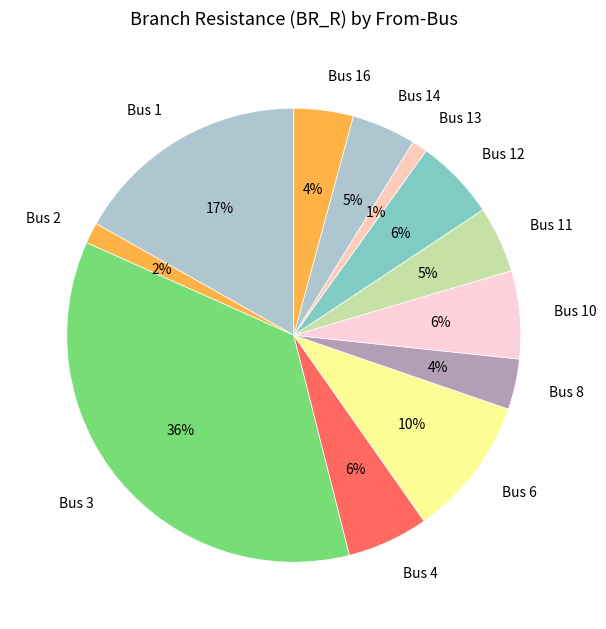

How many slices are in this pie chart?

12